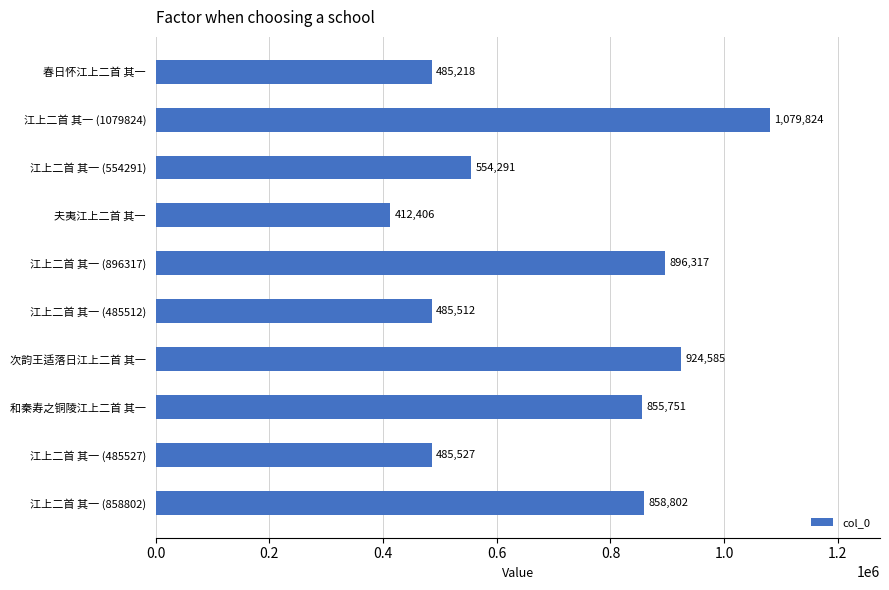

Does the chart contain any negative values?

No